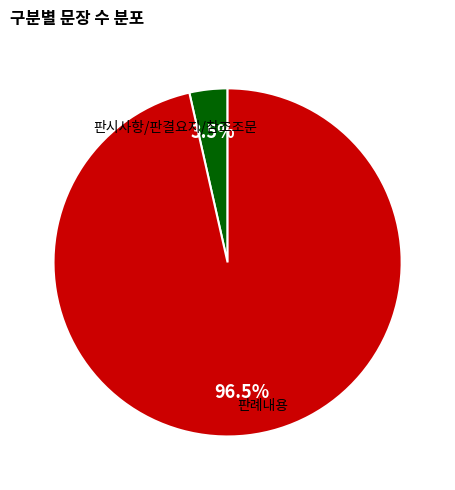

What is the smallest slice in the pie chart?

판시사항/판결요지/참조조문